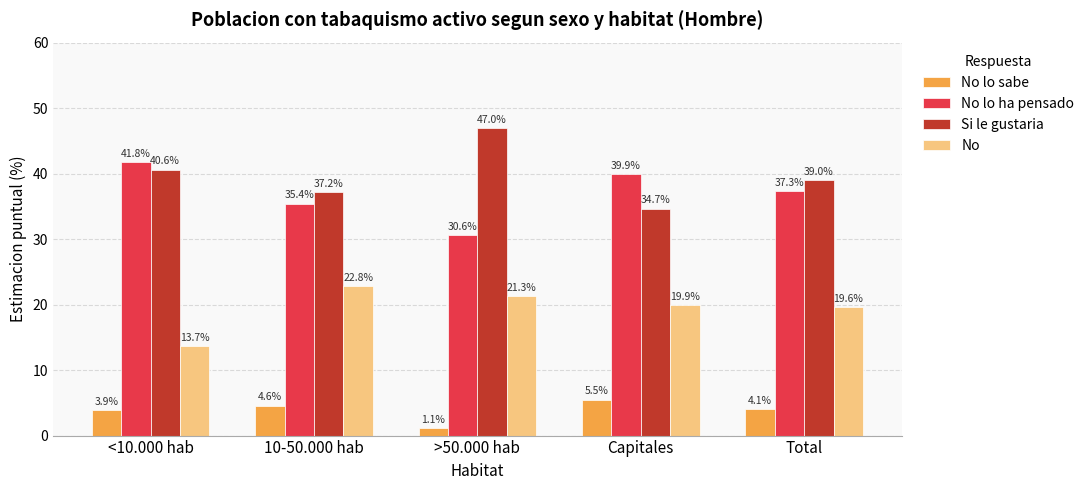

What is the label of the 4th bar from the right?

10-50.000 hab